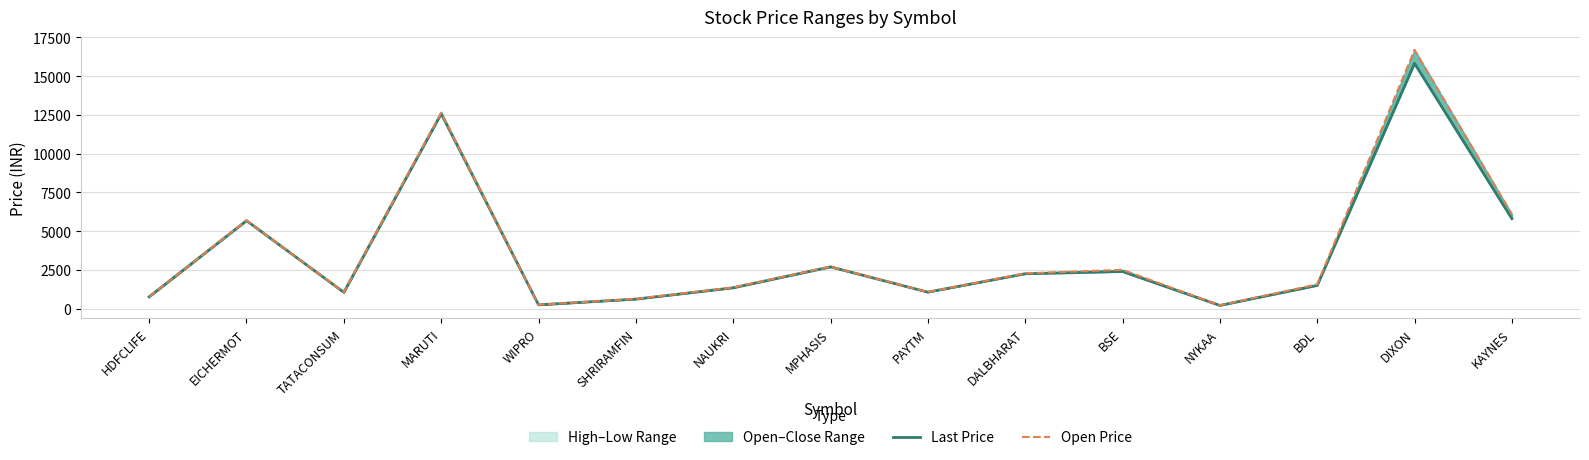

Which series has the largest total across all categories?

Open Price